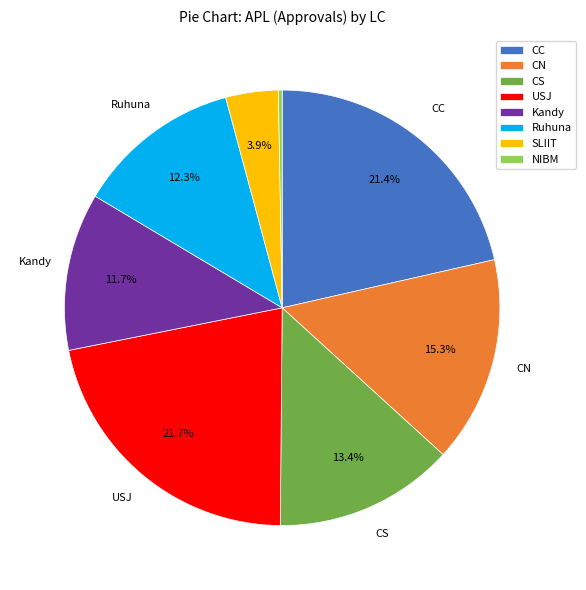

Count the number of slices in the pie.

8